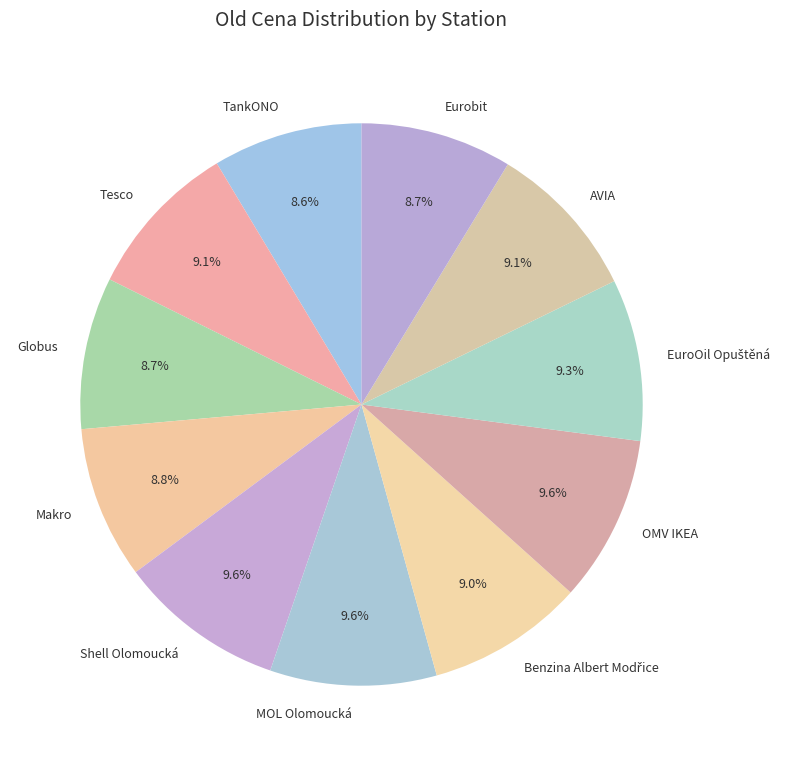

Between Shell Olomoucká and Eurobit, which is larger?

Shell Olomoucká